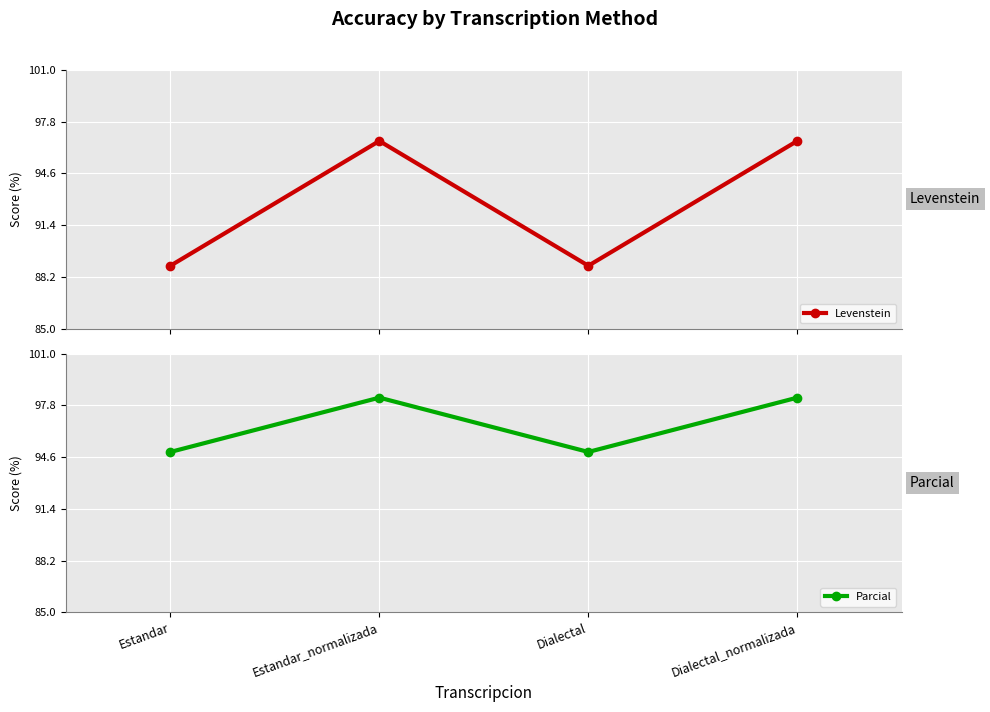

At how many categories does at least one series exceed 97?

2